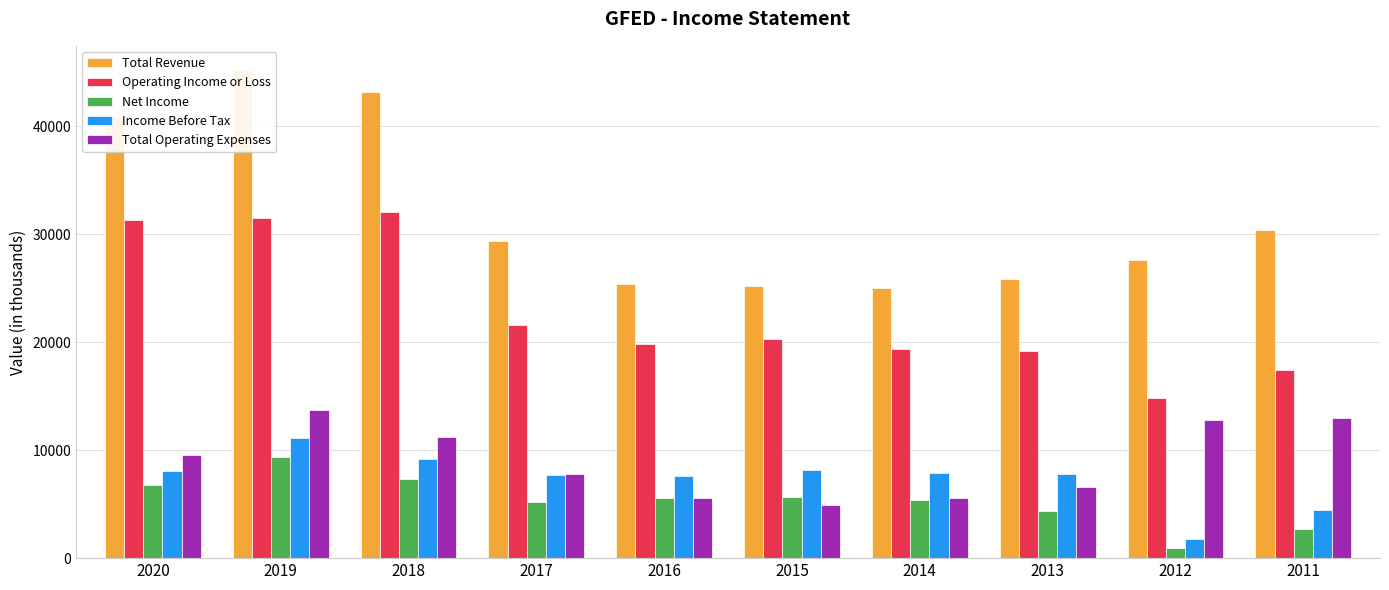

Rank the categories by Total Revenue value from lowest to highest.

2014, 2015, 2016, 2013, 2012, 2017, 2011, 2020, 2018, 2019